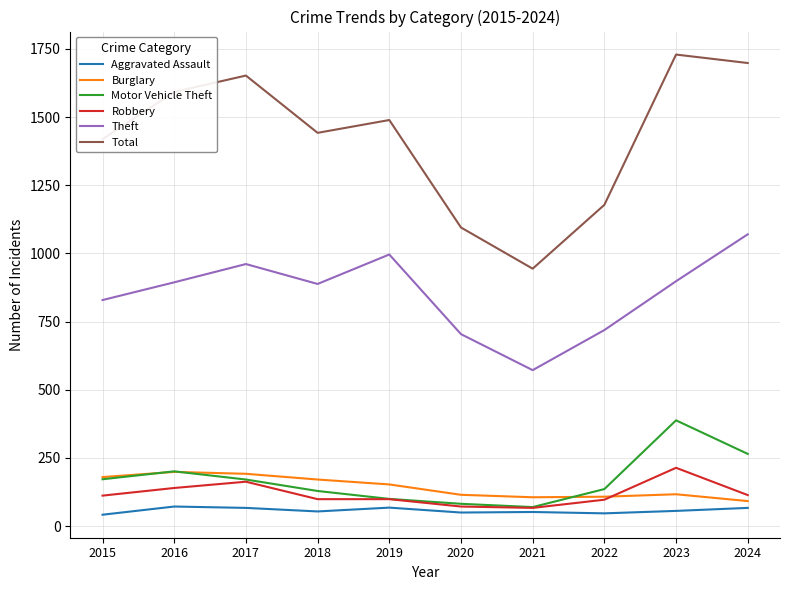

How many series are shown in this chart?

6